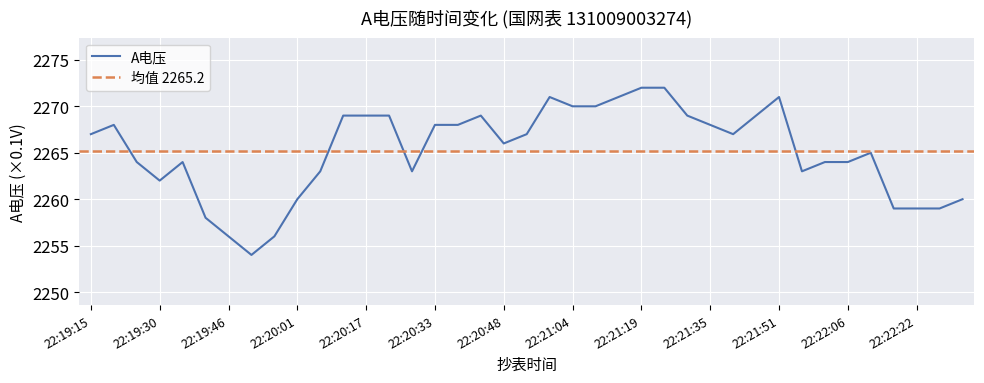

Which has a higher value, 22:21:14 or 22:21:40?

22:21:14